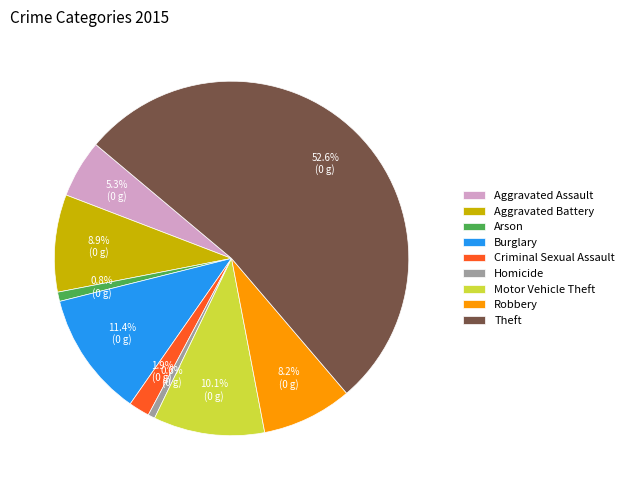

What is the largest slice in the pie chart?

Theft